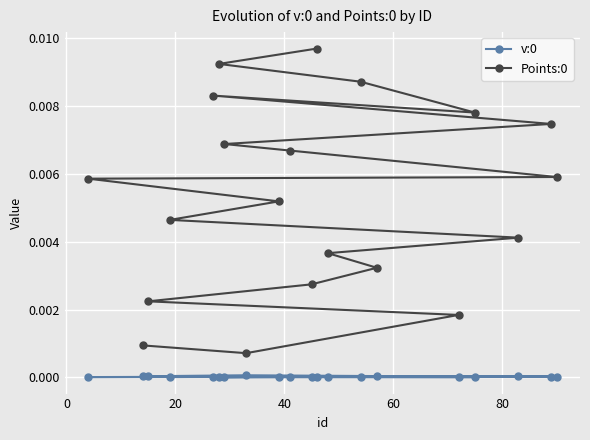

How many lines are shown in the chart?

2